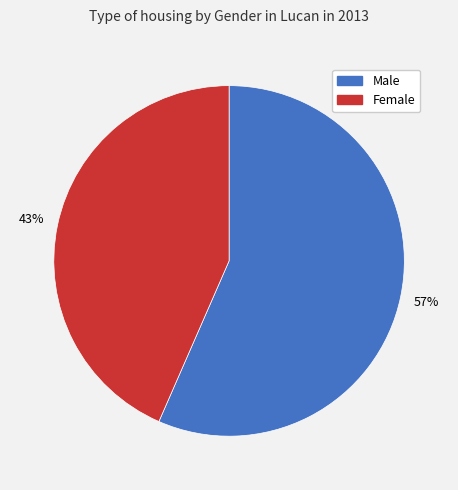

How many segments does this pie chart have?

2